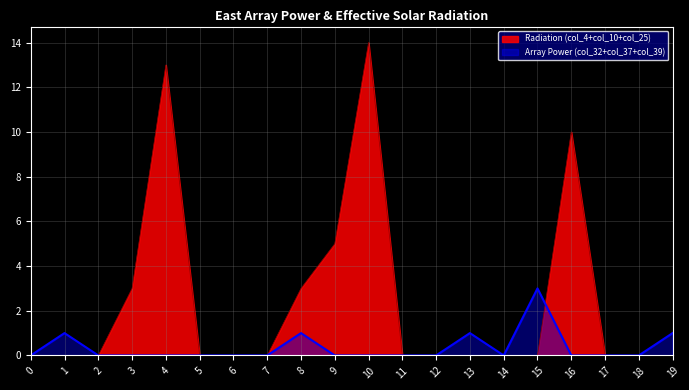

What is the difference between the maximum and minimum values in the col_10 series?

10